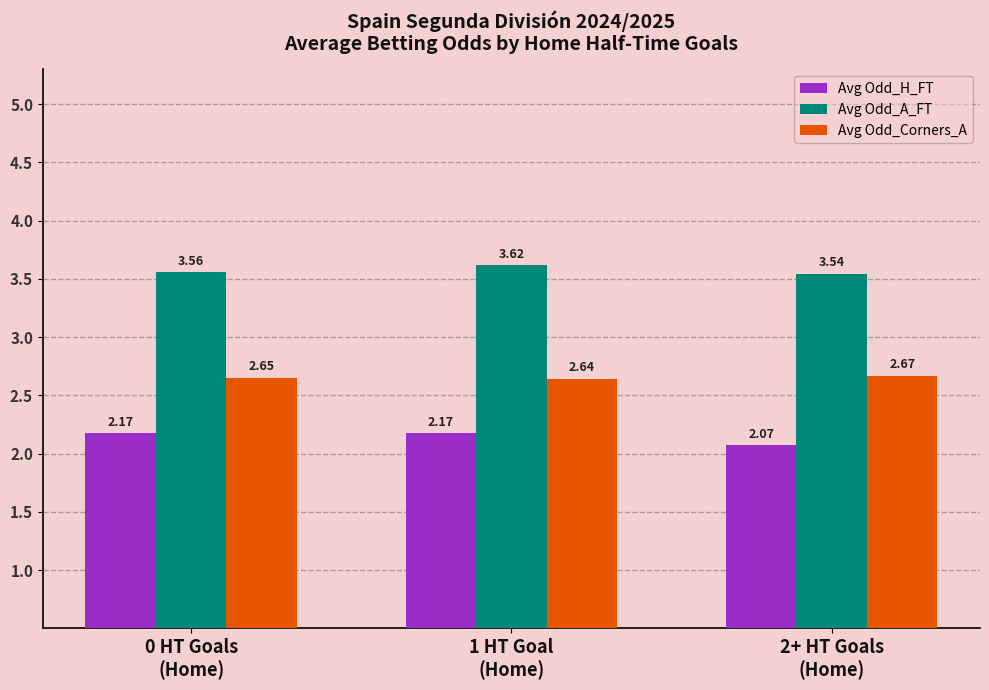

List the series in order of their peak value, highest first.

Avg Odd_A_FT, Avg Odd_Corners_A, Avg Odd_H_FT